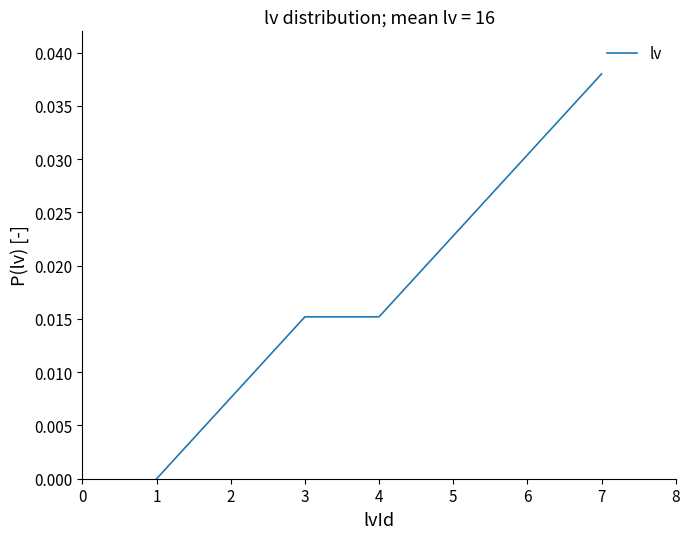

True or false: the data has more than 0 interior local peaks.

False